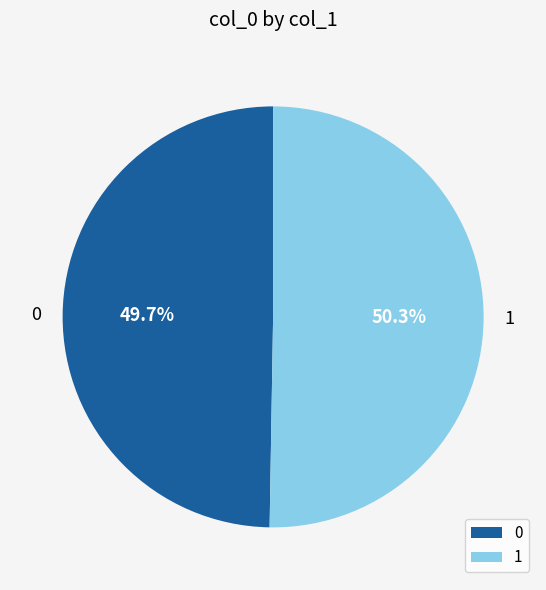

Count the number of slices in the pie.

2